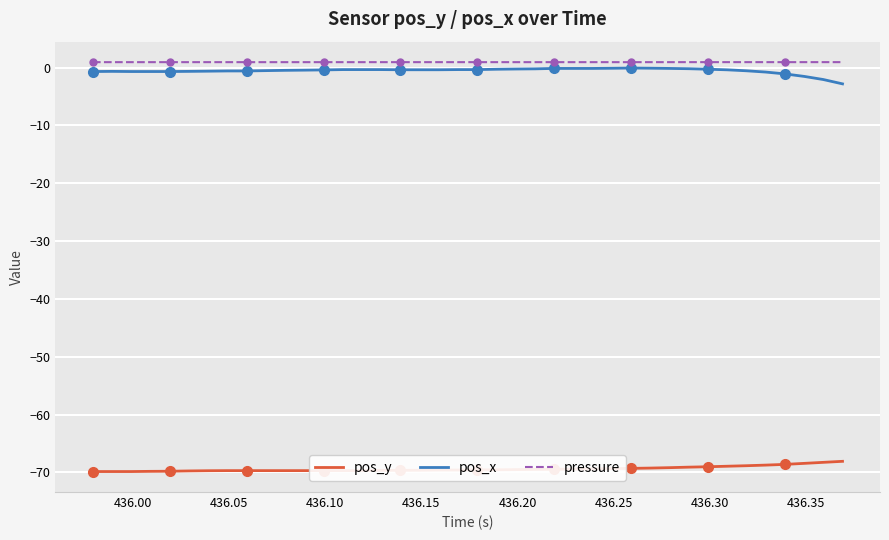

True or false: pressure and pos_y cross at least once.

False